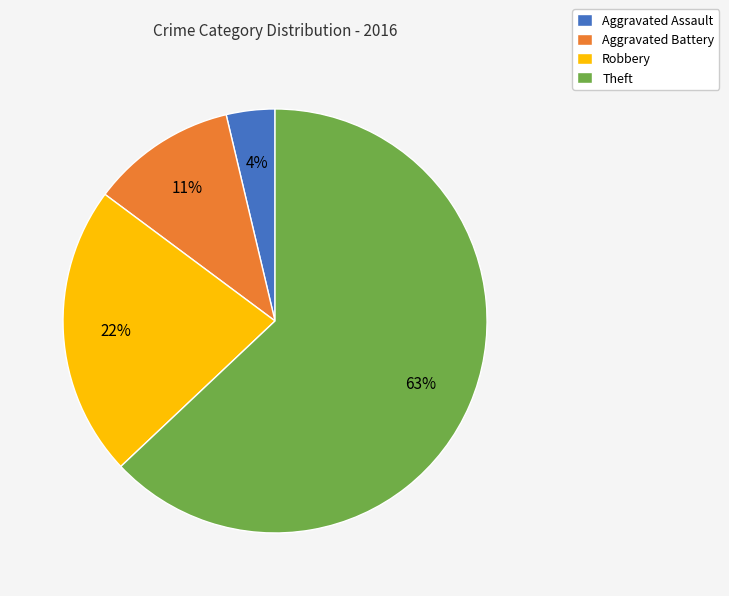

To the nearest percent, what percentage of the pie is Aggravated Battery?

11%